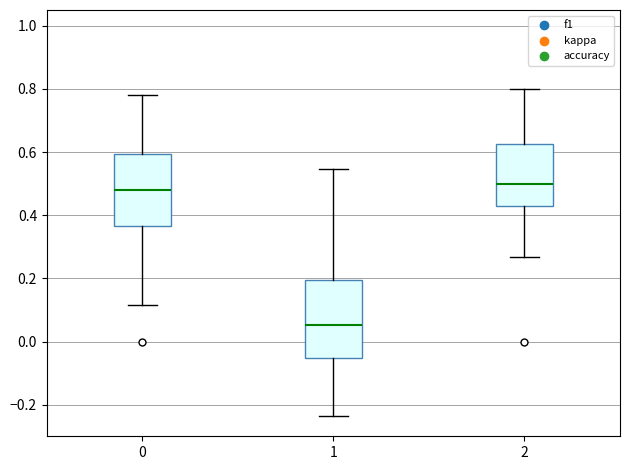

Reading left to right, transcribe this box plot: for each box, give where its median line is, the range the box spans, and where its two whiskers end, as read against the y-axis. The values are not printed on the chart, so give them approximately, as read against the axis.

0: median 0.48, box 0.36 to 0.60, whiskers 0.12 to 0.78
1: median 0.06, box -0.06 to 0.20, whiskers -0.24 to 0.54
2: median 0.50, box 0.42 to 0.62, whiskers 0.26 to 0.80